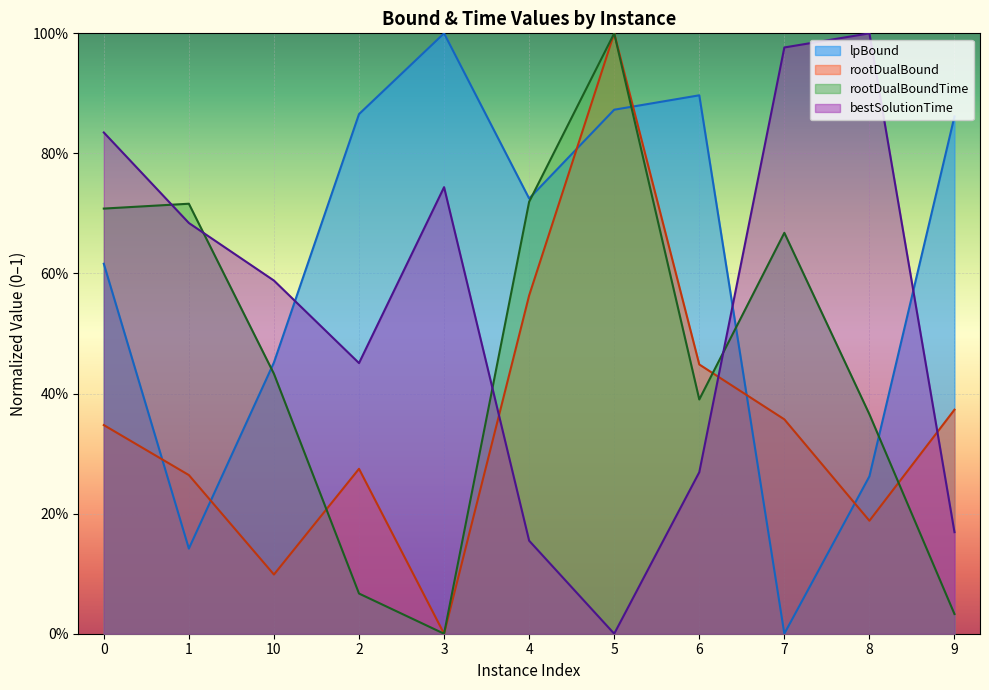

List the labels in order of rootDualBoundTime value, largest first.

5, 4, 1, 0, 7, 10, 6, 8, 2, 9, 3